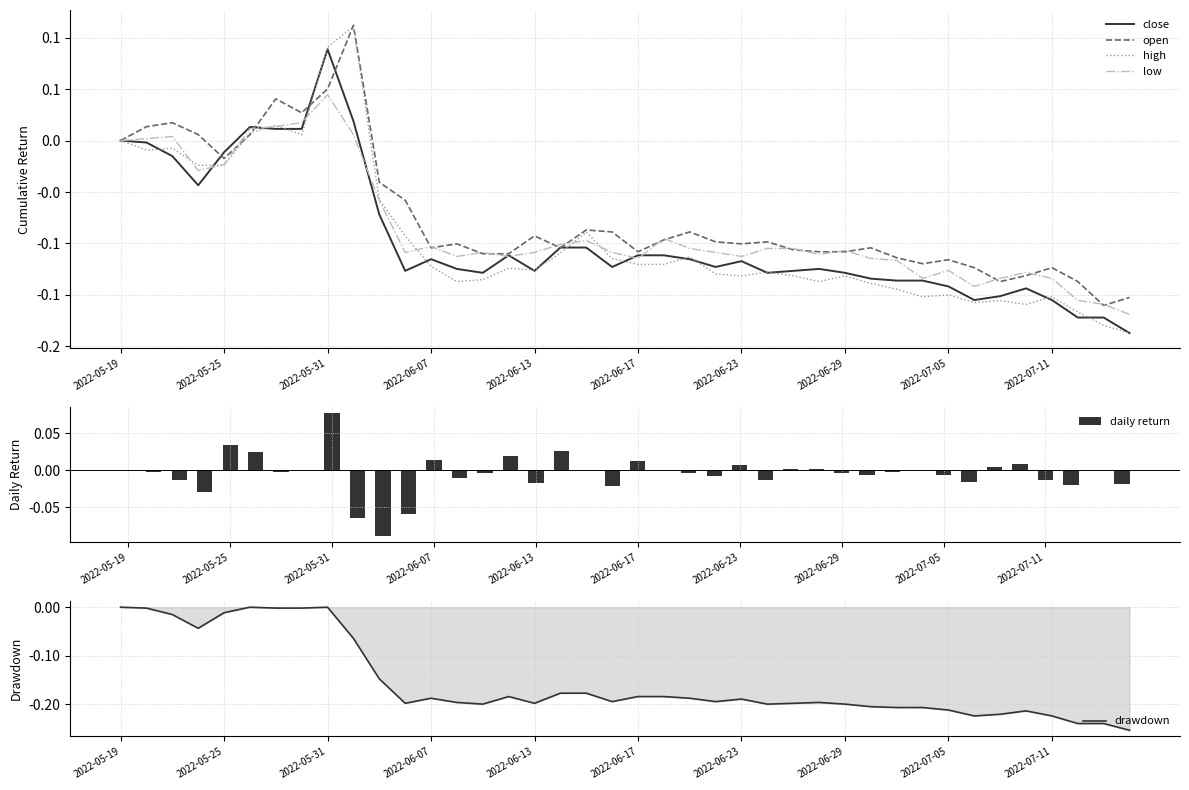

Reading left to right, list all the values displayed in this chart.

close: 0.0	-0.0	-0.0	-0.0	-0.0	0.0	0.0	0.0	0.1	0.0	-0.1	-0.1	-0.1	-0.1	-0.1	-0.1	-0.1	-0.1	-0.1	-0.1	-0.1	-0.1	-0.1	-0.1	-0.1	-0.1	-0.1	-0.1	-0.1	-0.1	-0.1	-0.1	-0.1	-0.2	-0.2	-0.1	-0.2	-0.2	-0.2	-0.2
open: 0.0	0.0	0.0	0.0	-0.0	0.0	0.0	0.0	0.1	0.1	-0.0	-0.1	-0.1	-0.1	-0.1	-0.1	-0.1	-0.1	-0.1	-0.1	-0.1	-0.1	-0.1	-0.1	-0.1	-0.1	-0.1	-0.1	-0.1	-0.1	-0.1	-0.1	-0.1	-0.1	-0.1	-0.1	-0.1	-0.1	-0.2	-0.2
high: 0.0	-0.0	-0.0	-0.0	-0.0	0.0	0.0	0.0	0.1	0.1	-0.1	-0.1	-0.1	-0.1	-0.1	-0.1	-0.1	-0.1	-0.1	-0.1	-0.1	-0.1	-0.1	-0.1	-0.1	-0.1	-0.1	-0.1	-0.1	-0.1	-0.1	-0.2	-0.2	-0.2	-0.2	-0.2	-0.2	-0.2	-0.2	-0.2
low: 0.0	0.0	0.0	-0.0	-0.0	0.0	0.0	0.0	0.0	0.0	-0.1	-0.1	-0.1	-0.1	-0.1	-0.1	-0.1	-0.1	-0.1	-0.1	-0.1	-0.1	-0.1	-0.1	-0.1	-0.1	-0.1	-0.1	-0.1	-0.1	-0.1	-0.1	-0.1	-0.1	-0.1	-0.1	-0.1	-0.2	-0.2	-0.2
daily return: 0.0	-0.0	-0.0	-0.0	0.0	0.0	-0.0	0.0	0.1	-0.1	-0.1	-0.1	0.0	-0.0	-0.0	0.0	-0.0	0.0	0.0	-0.0	0.0	0.0	-0.0	-0.0	0.0	-0.0	0.0	0.0	-0.0	-0.0	-0.0	0.0	-0.0	-0.0	0.0	0.0	-0.0	-0.0	0.0	-0.0
drawdown: 0.0	-0.0	-0.0	-0.0	-0.0	0.0	-0.0	-0.0	0.0	-0.1	-0.1	-0.2	-0.2	-0.2	-0.2	-0.2	-0.2	-0.2	-0.2	-0.2	-0.2	-0.2	-0.2	-0.2	-0.2	-0.2	-0.2	-0.2	-0.2	-0.2	-0.2	-0.2	-0.2	-0.2	-0.2	-0.2	-0.2	-0.2	-0.2	-0.3